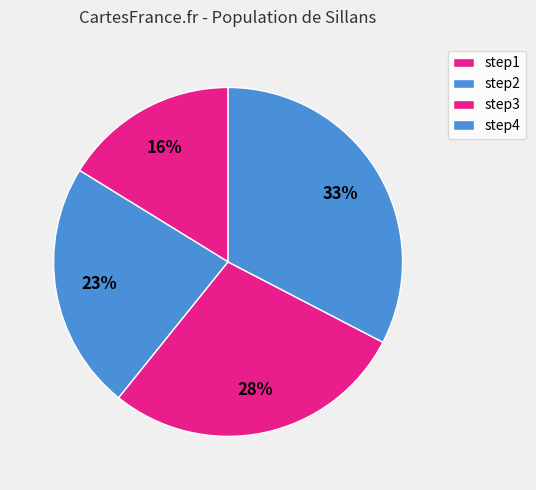

How many segments does this pie chart have?

4